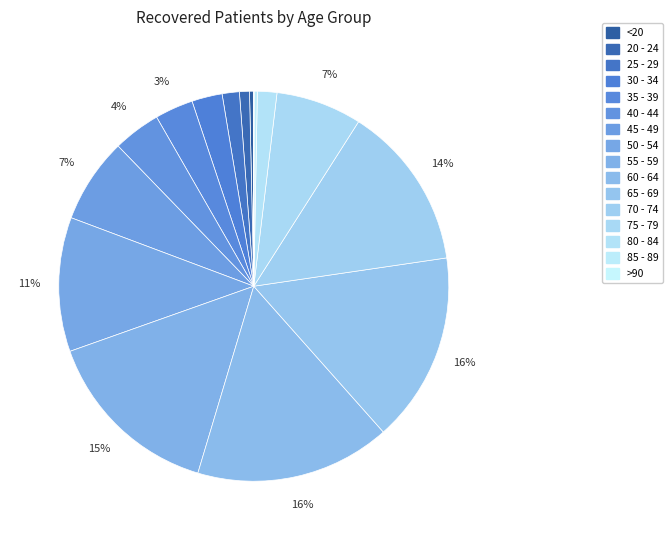

To the nearest percent, what is the difference between the largest and smallest slice percentages?

16%